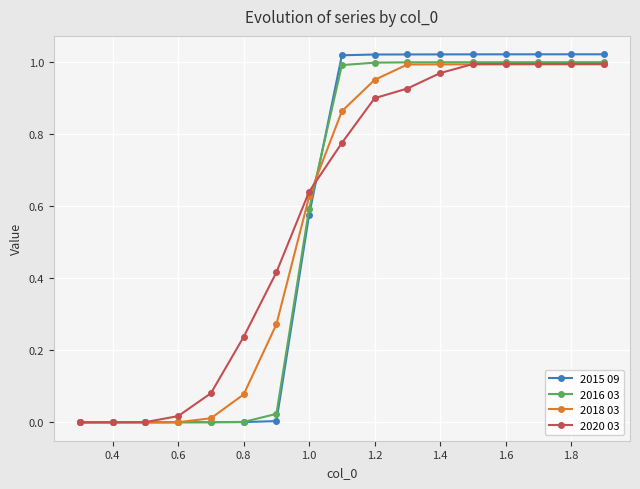

Which series has the widest spread of values?

2015 09